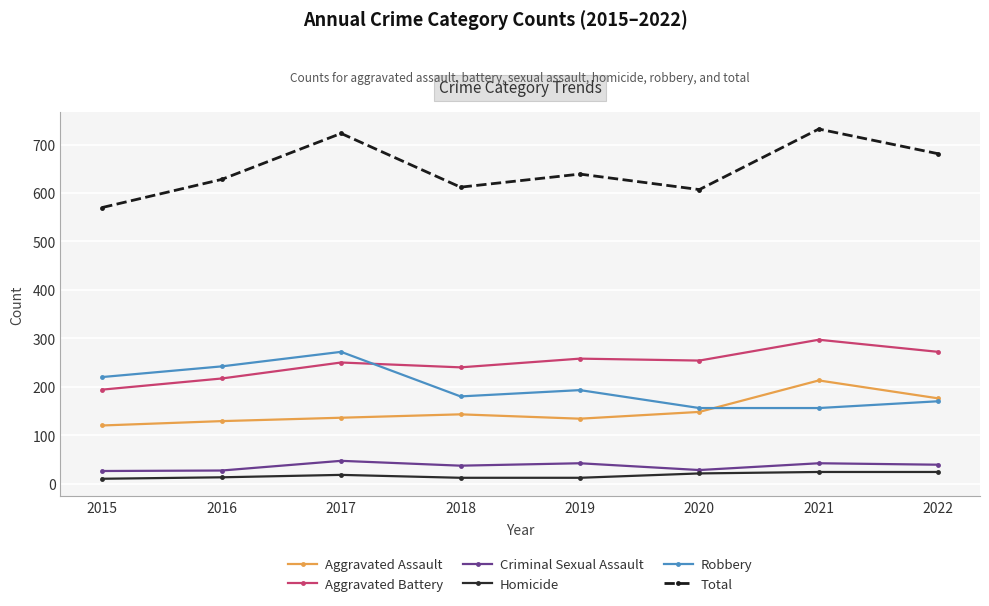

Where is the first local minimum for Total?

2018